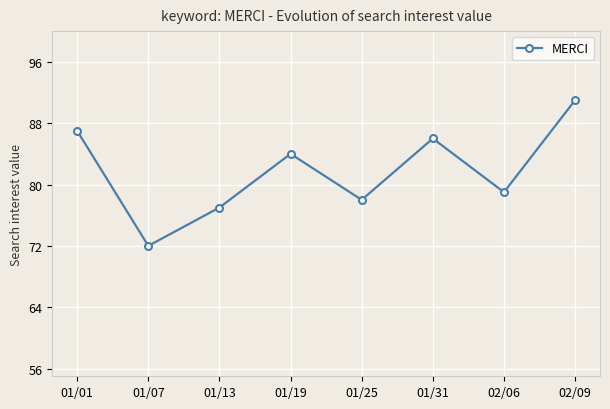

What is the label of the 3rd point from the left?

01/13